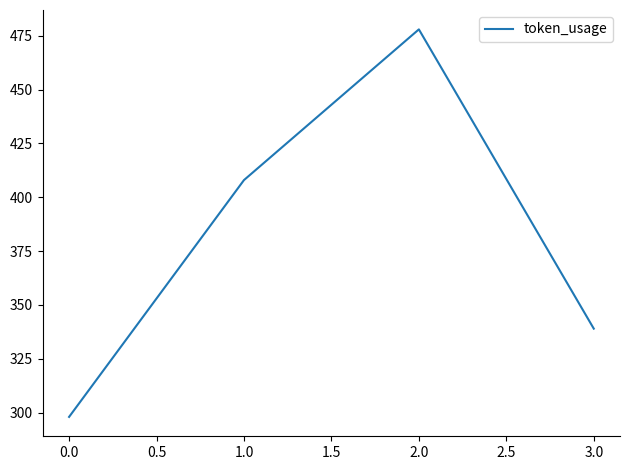

Which category has the lowest value across all series?

0.0